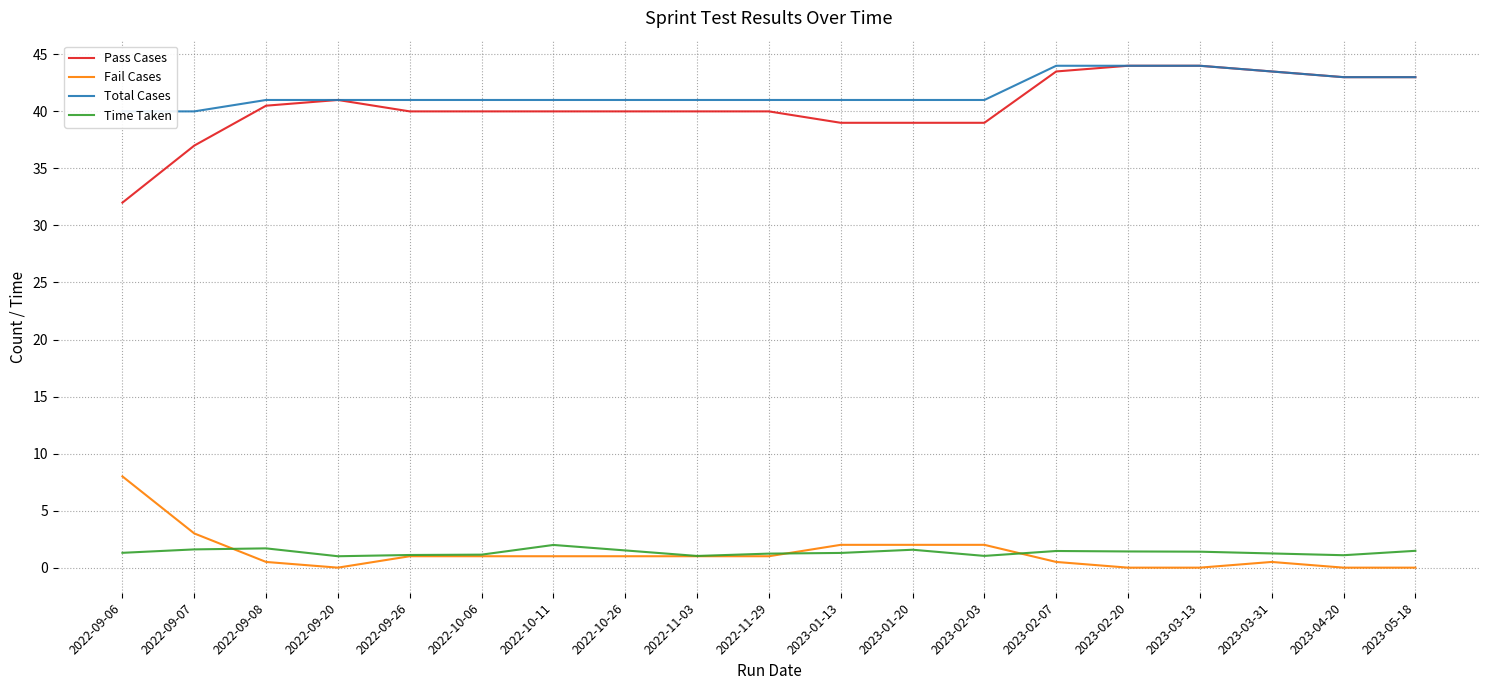

Reading right to left, extract all data points from this chart.

Pass Cases: 43.0	43.0	43.5	44.0	44.0	43.5	39.0	39.0	39.0	40.0	40.0	40.0	40.0	40.0	40.0	41.0	40.5	37.0	32.0
Fail Cases: 0.0	0.0	0.5	0.0	0.0	0.5	2.0	2.0	2.0	1.0	1.0	1.0	1.0	1.0	1.0	0.0	0.5	3.0	8.0
Total Cases: 43.0	43.0	43.5	44.0	44.0	44.0	41.0	41.0	41.0	41.0	41.0	41.0	41.0	41.0	41.0	41.0	41.0	40.0	40.0
Time Taken: 1.5	1.1	1.2	1.4	1.4	1.5	1.0	1.6	1.3	1.2	1.0	1.5	2.0	1.1	1.1	1.0	1.7	1.6	1.3